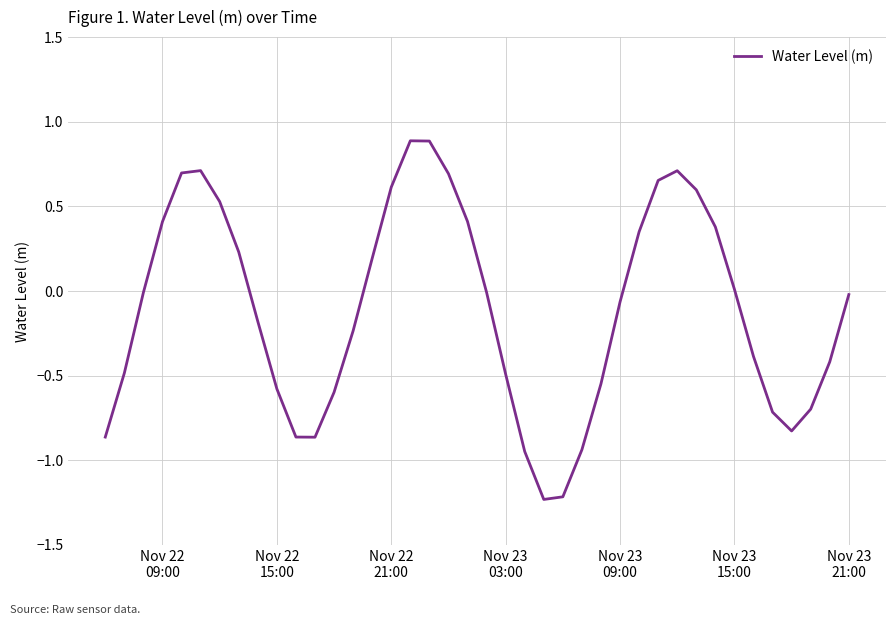

What is the difference between the maximum and minimum values?

2.1